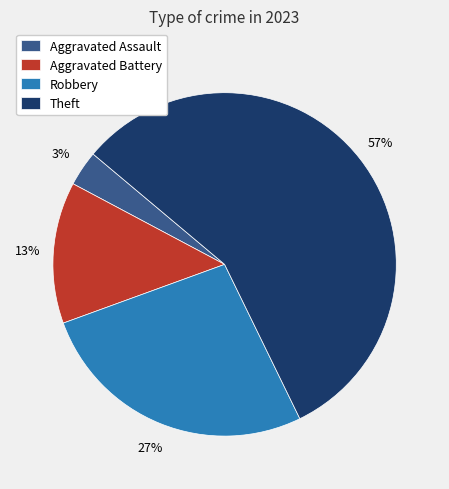

Approximately how many times larger is the value at Aggravated Assault compared to Robbery?

0.1